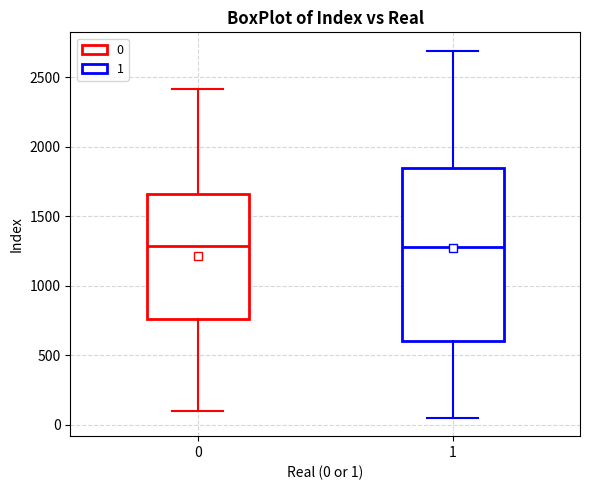

Where is the upper edge of the box at x = 0 on the y-axis? The values are not printed on the chart, so give them approximately, as read against the axis.

1650